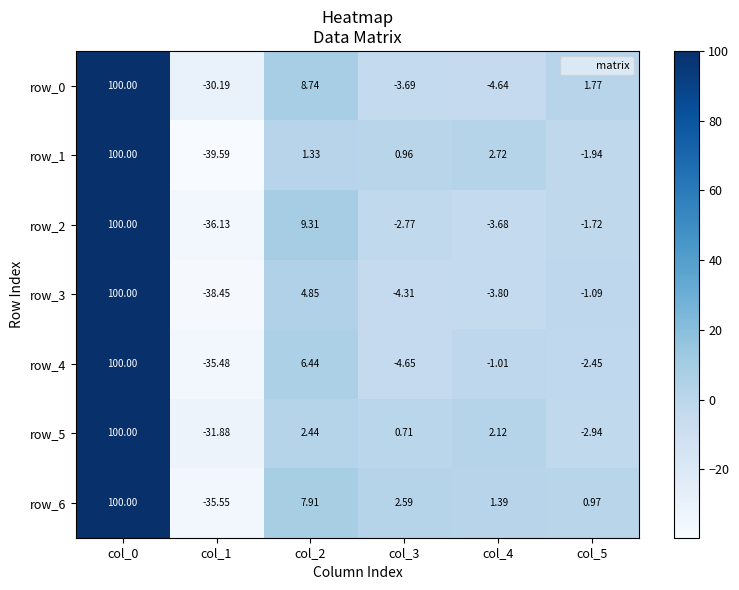

Is it true that row_4 equals 8.8 at col_2?

False